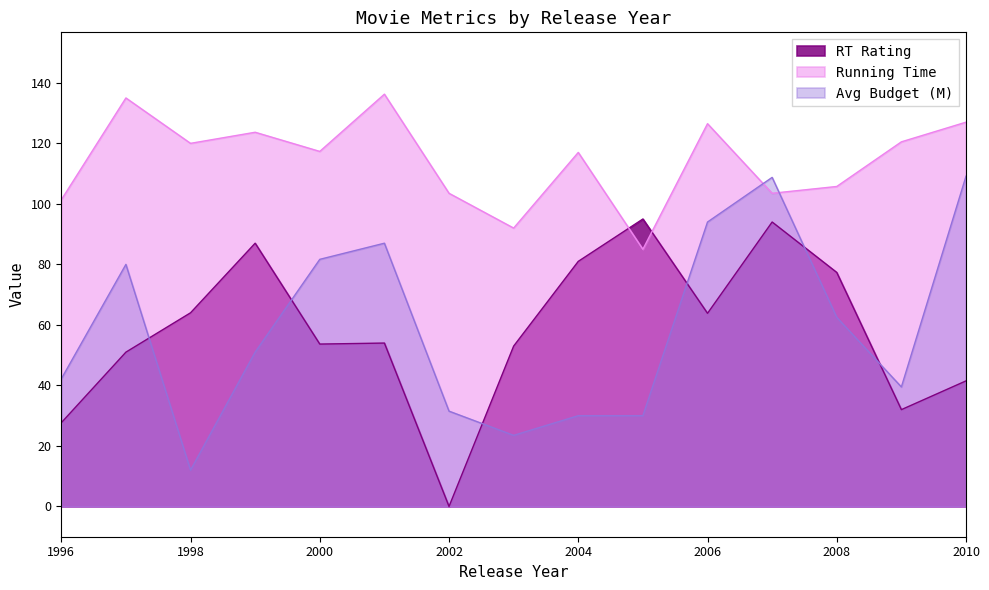

What is the difference between the RT Rating values at 1998 and 1996?

36.3